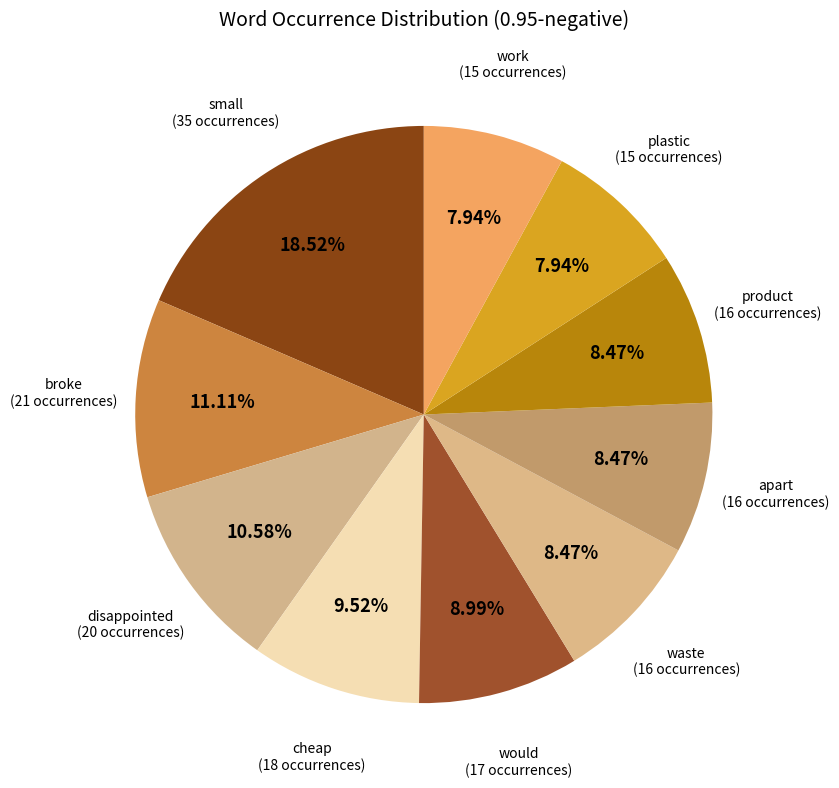

Combined, do disappointed and product account for over 50%?

No